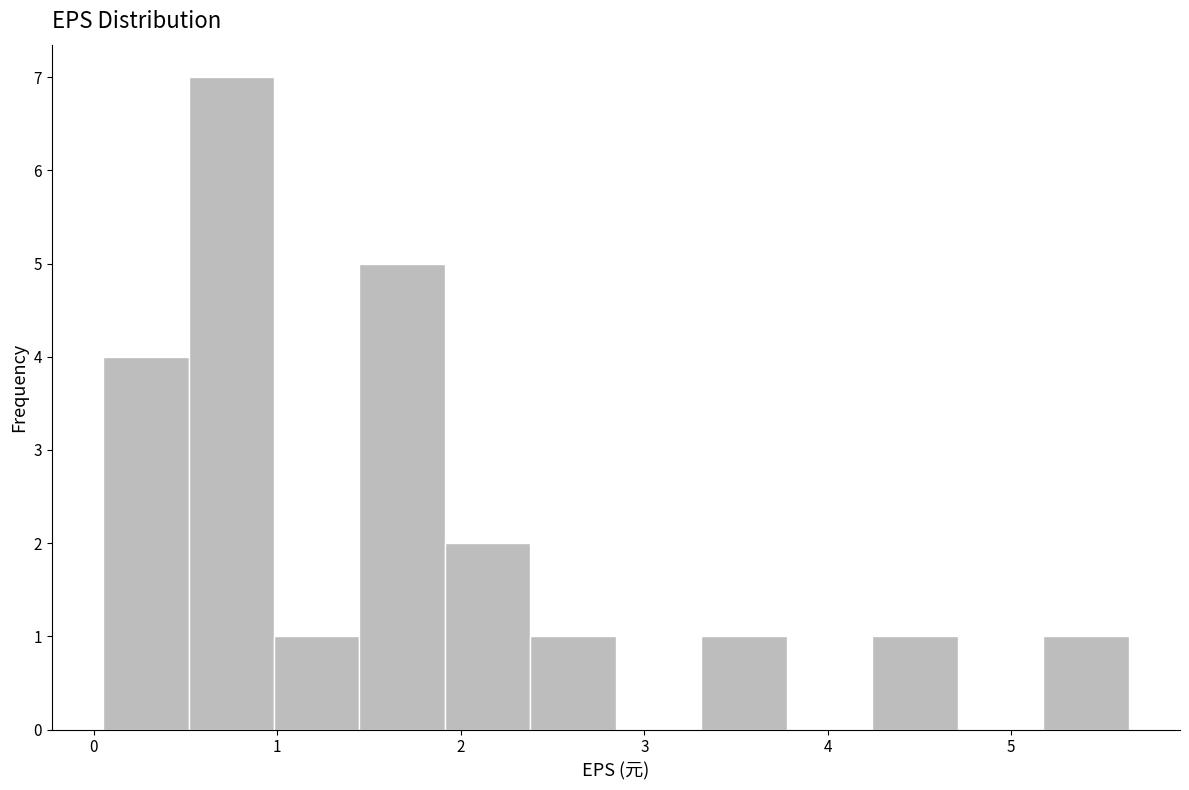

Which range on the x-axis has the tallest bar?

0.5 to 1.0